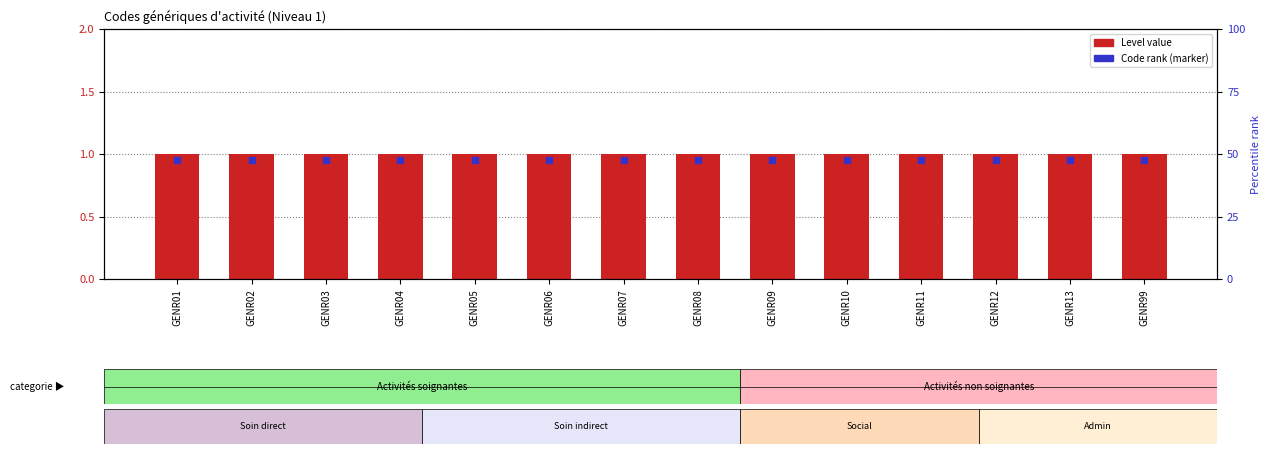

Which series reaches the minimum Y coordinate?

Code rank